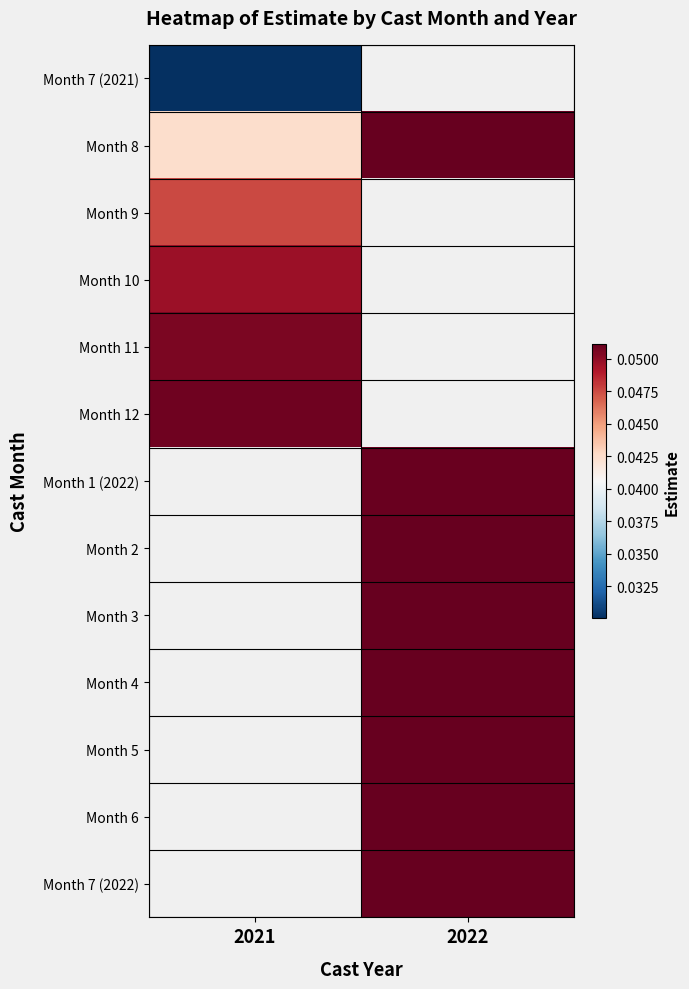

Is the value of Month 12 at 2021 greater than the value of Month 11 at 2022?

No